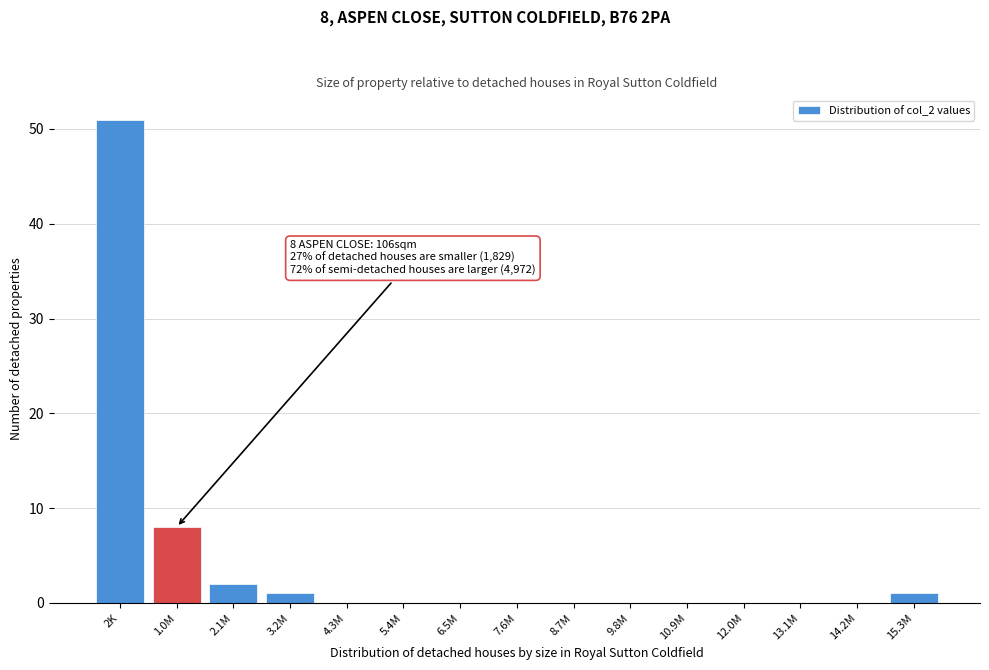

Reading left to right, extract all data points from this chart.

2K=51	1.0M=8	2.1M=2	3.2M=1	4.3M=0	5.4M=0	6.5M=0	7.6M=0	8.7M=0	9.8M=0	10.9M=0	12.0M=0	13.1M=0	14.2M=0	15.3M=1